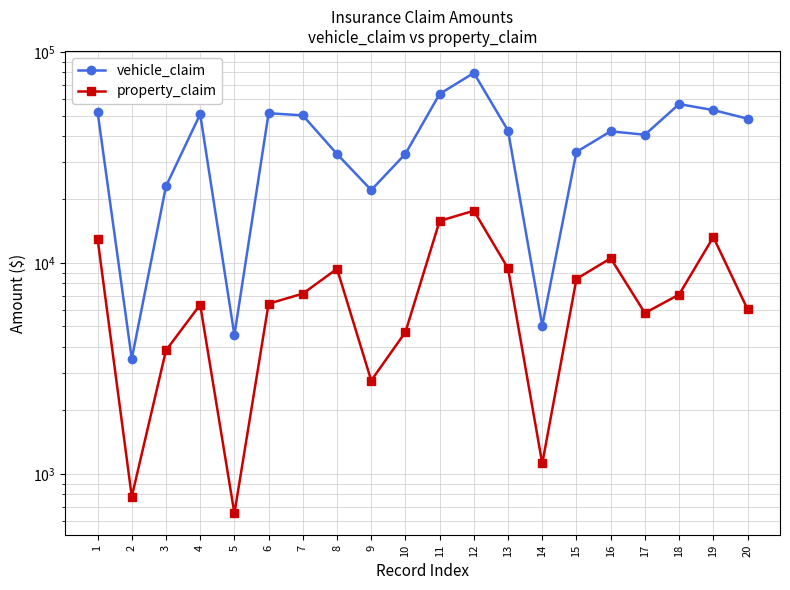

What is the spread (max minus min) of values at 20?

42280